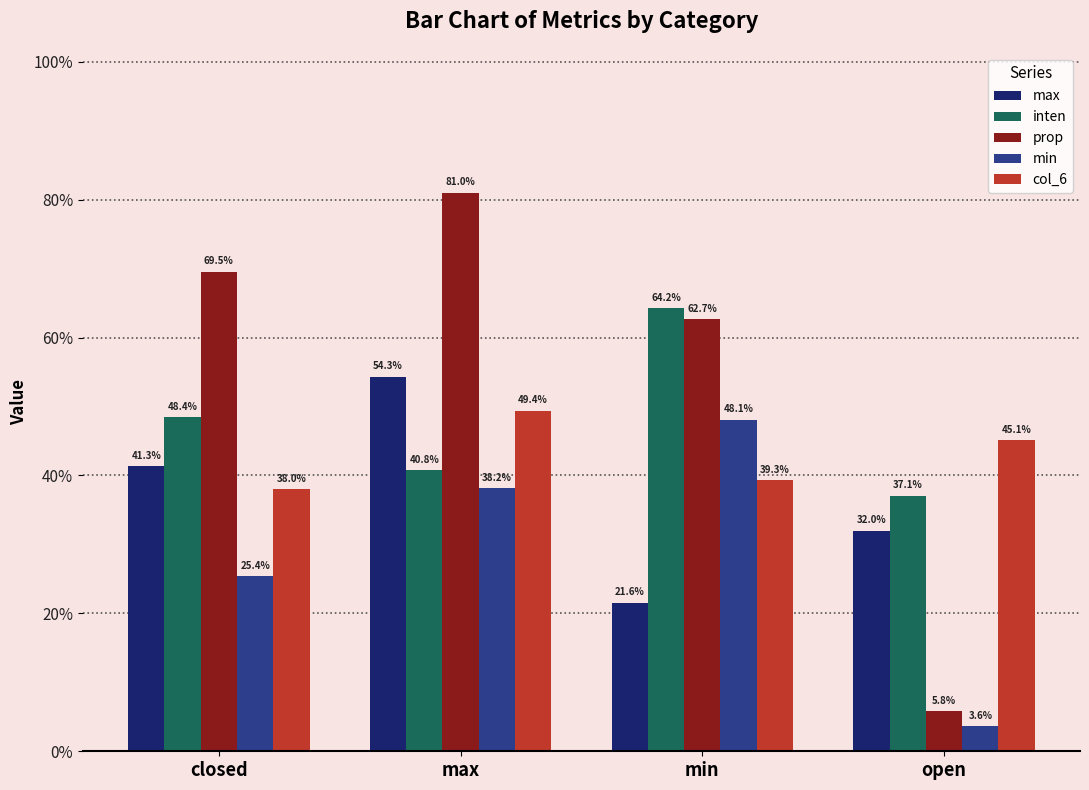

At which label does inten reach its peak?

min